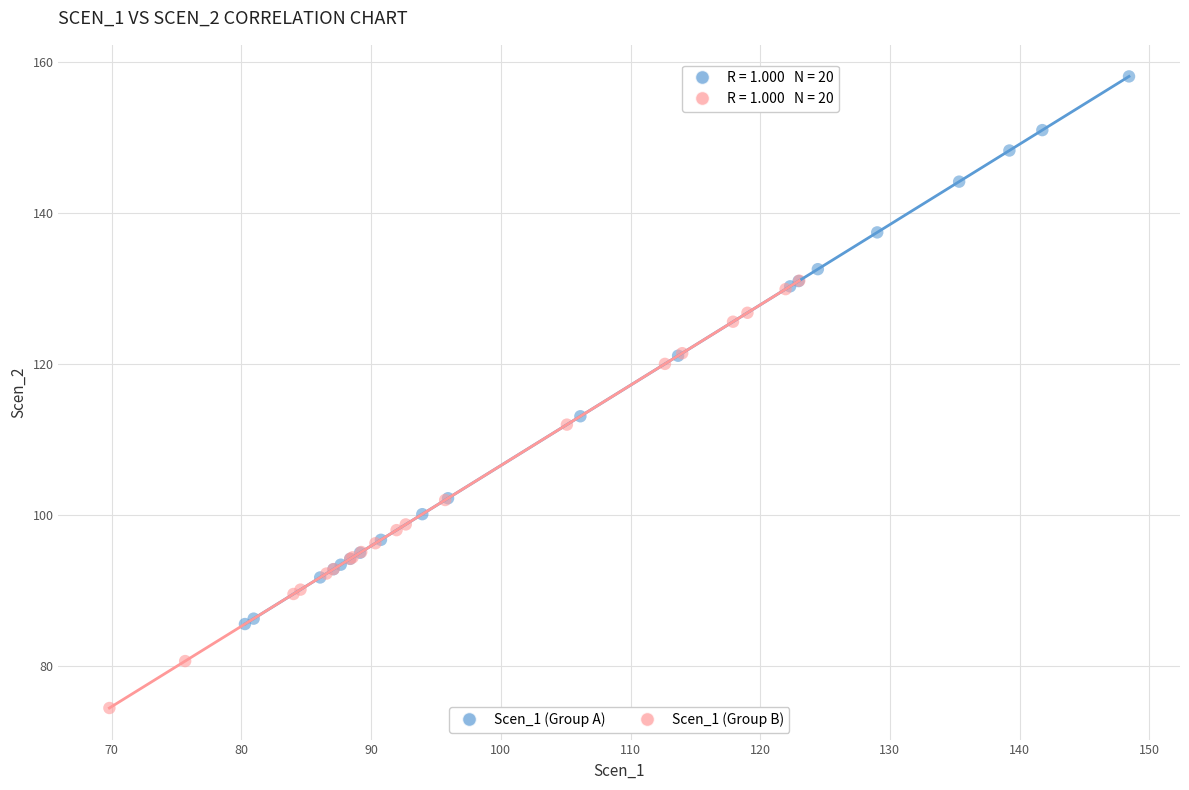

Which series has the largest Y range (max minus min)?

Scen_1 (Group A)